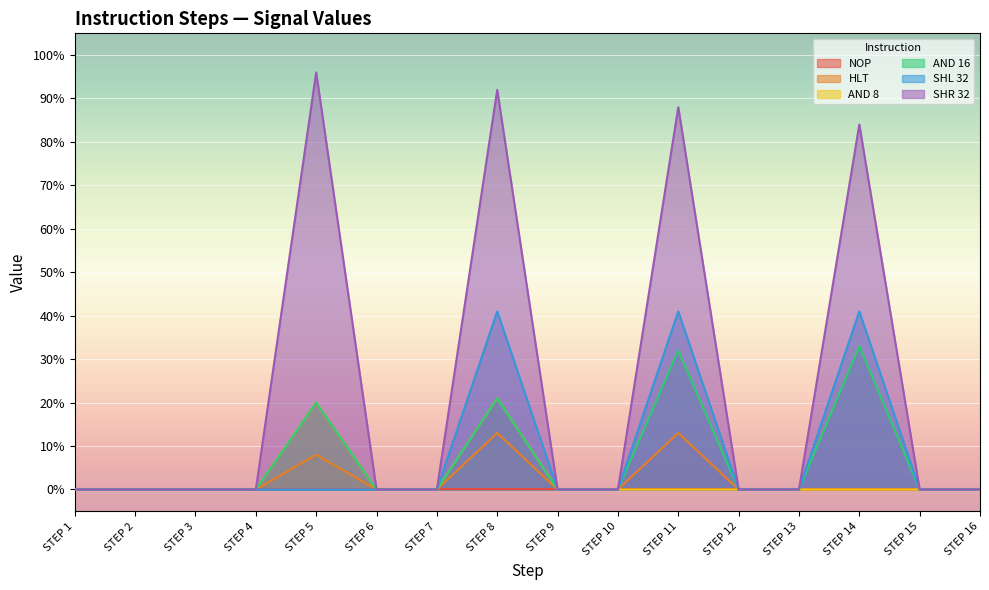

Does the chart display data point markers on the line(s)?

No